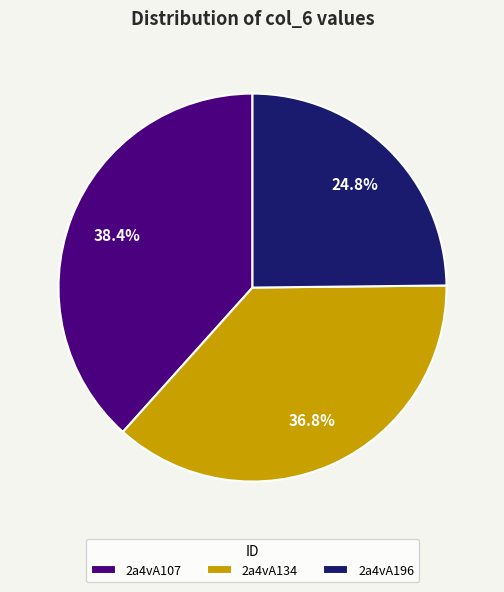

Is there any slice that represents more than half of the pie?

No